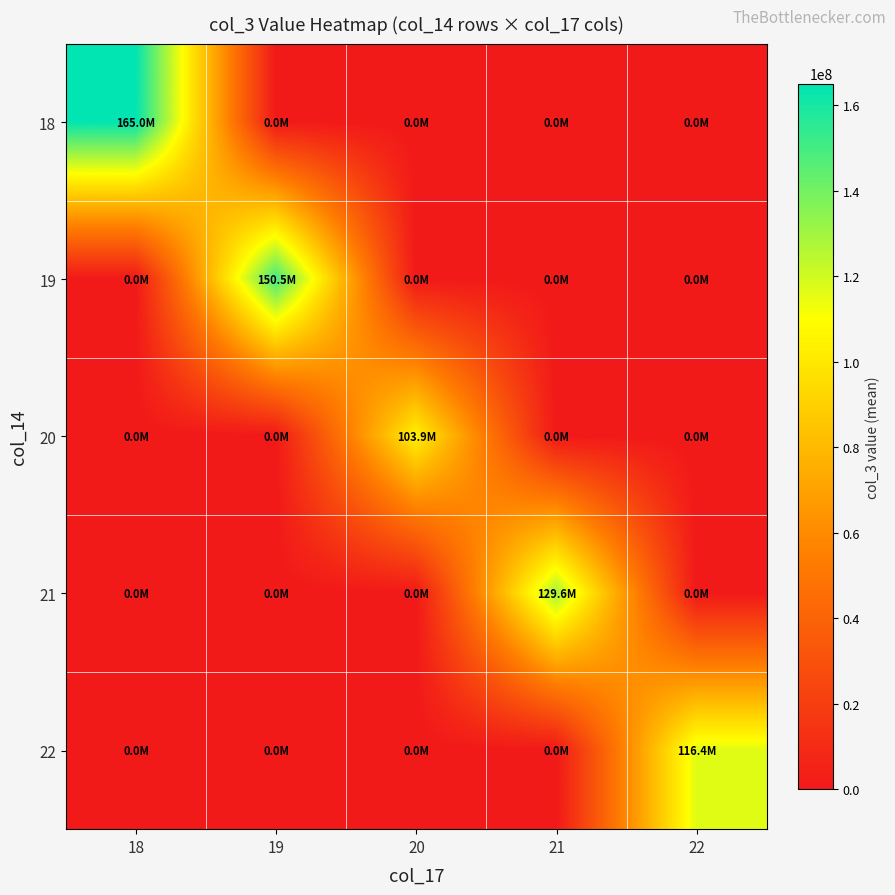

Reading left to right, transcribe all the data shown in this chart.

18: 18=164994822.0	19=0.0	20=0.0	21=0.0	22=0.0
19: 18=0.0	19=150472392.9	20=0.0	21=0.0	22=0.0
20: 18=0.0	19=0.0	20=103901592.0	21=0.0	22=0.0
21: 18=0.0	19=0.0	20=0.0	21=129572349.3	22=0.0
22: 18=0.0	19=0.0	20=0.0	21=0.0	22=116434712.0